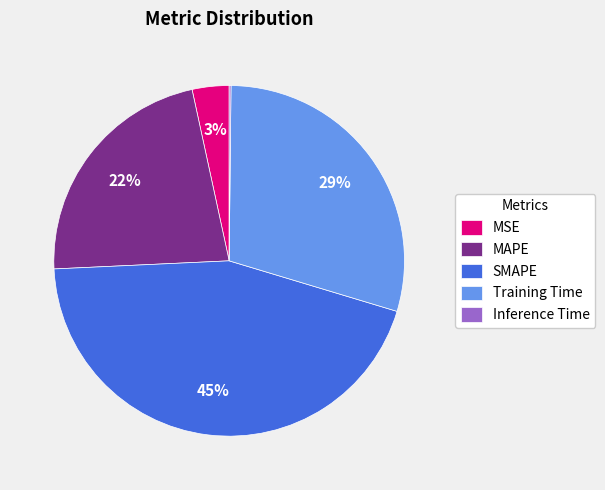

To the nearest percent, what is the difference between the Training Time and MAPE slice percentages?

7%